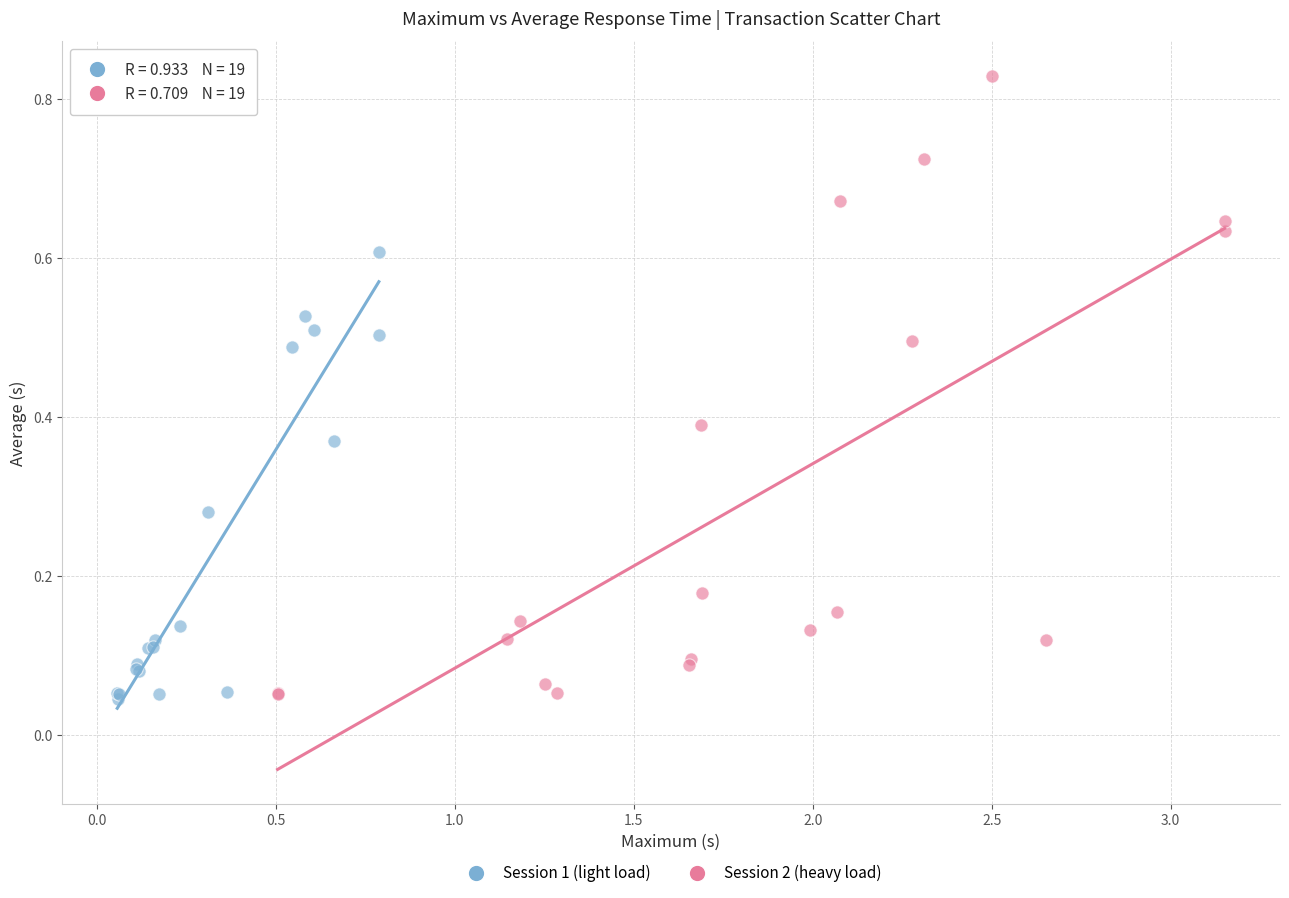

What are all the series names shown in the legend?

Session 1 (light load), Session 2 (heavy load)